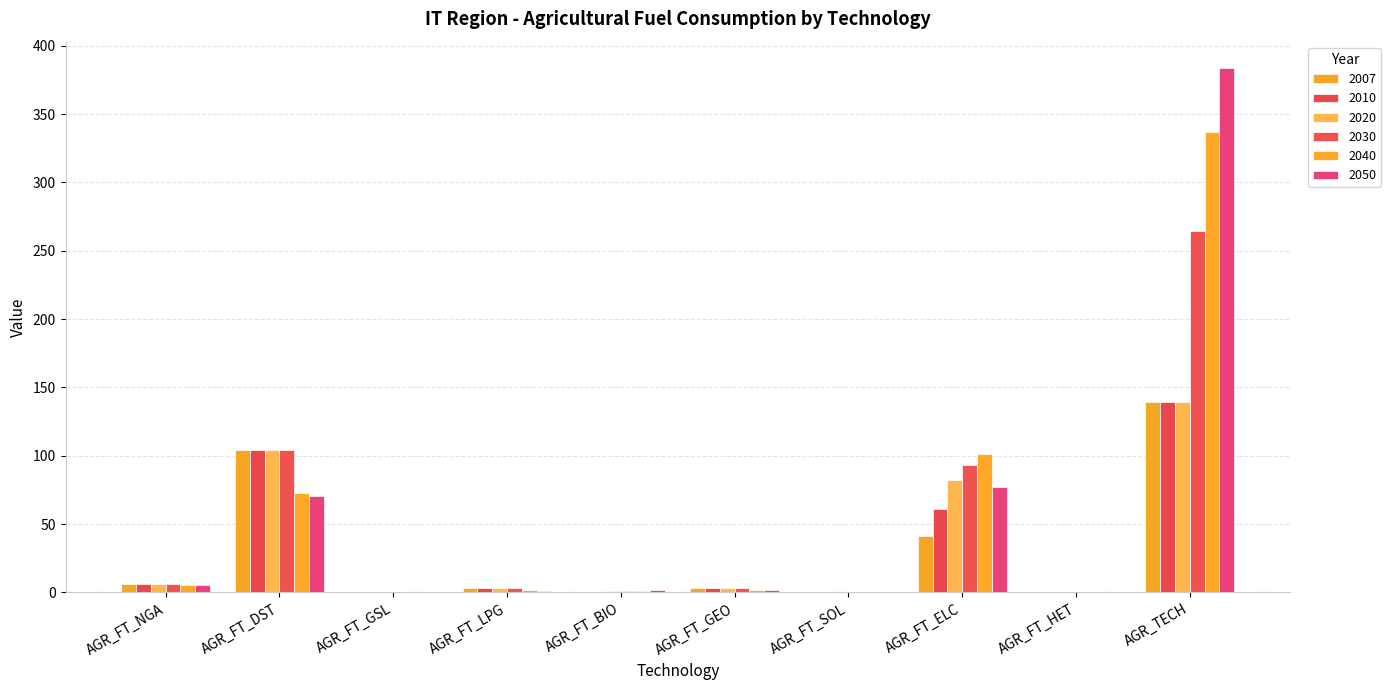

Count the number of data series in this chart.

6